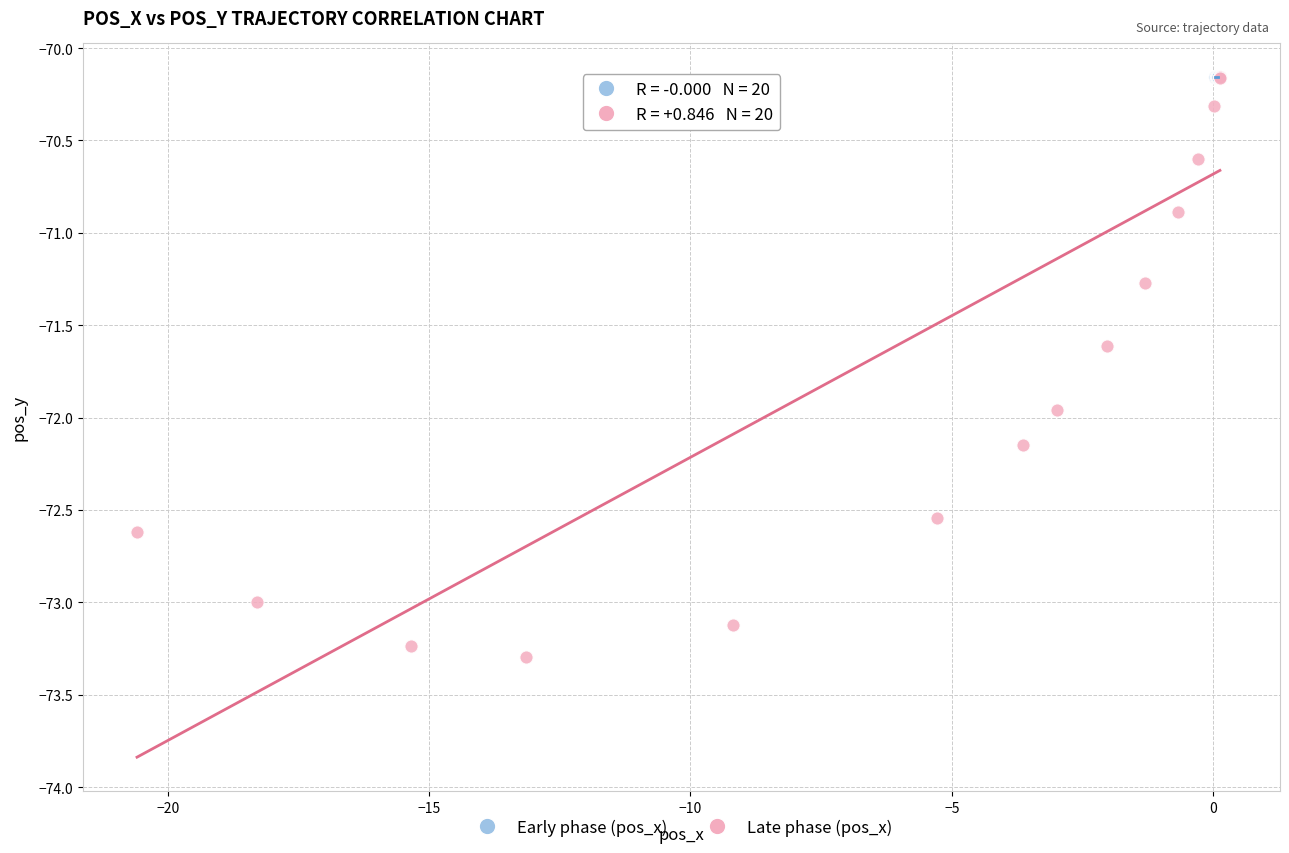

Which series contains the lowest Y value?

Late phase (pos_x)